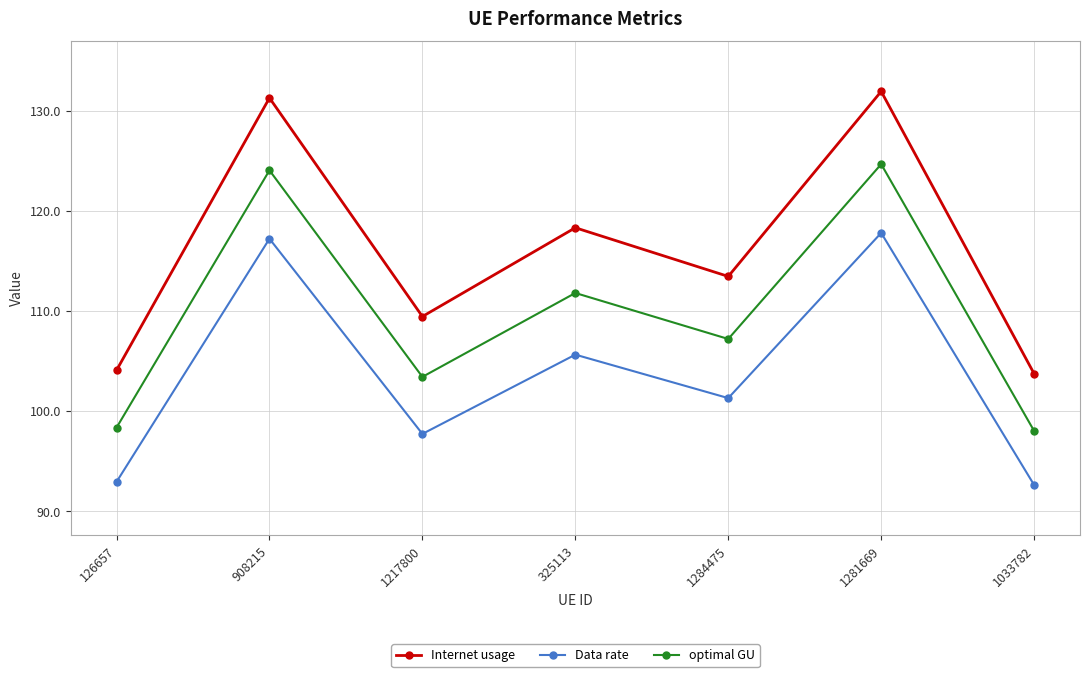

What position from the right is 325113?

4